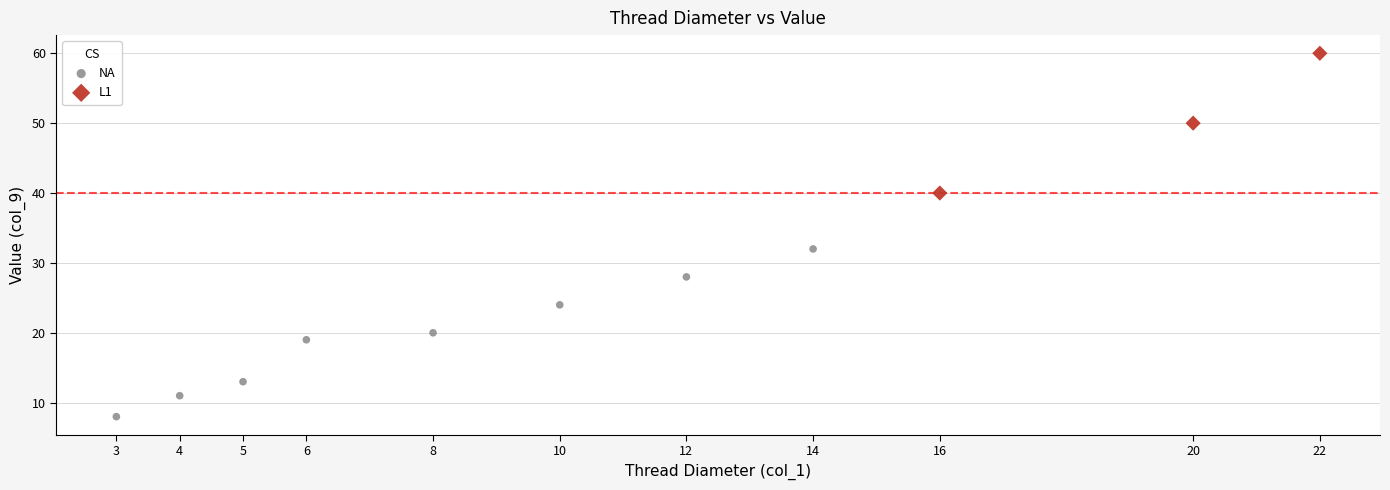

Which series has the widest spread of Y values?

NA